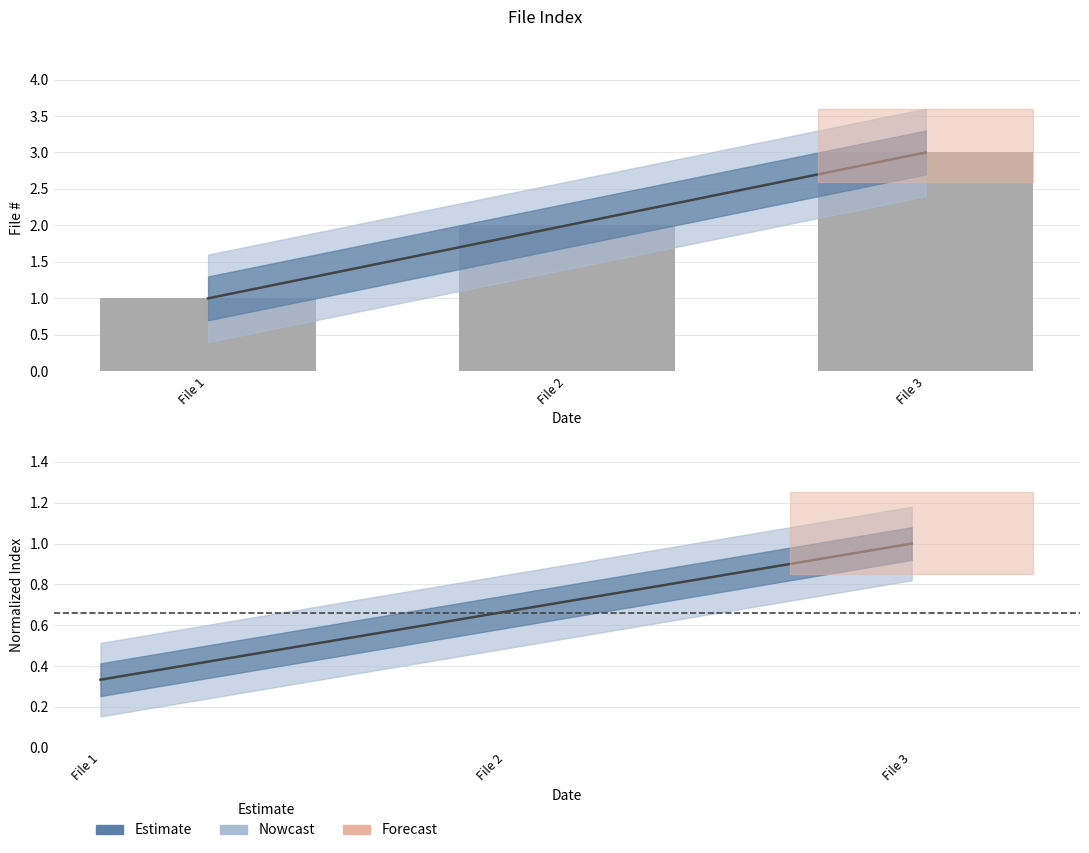

What is the minimum value shown in the chart?

0.3